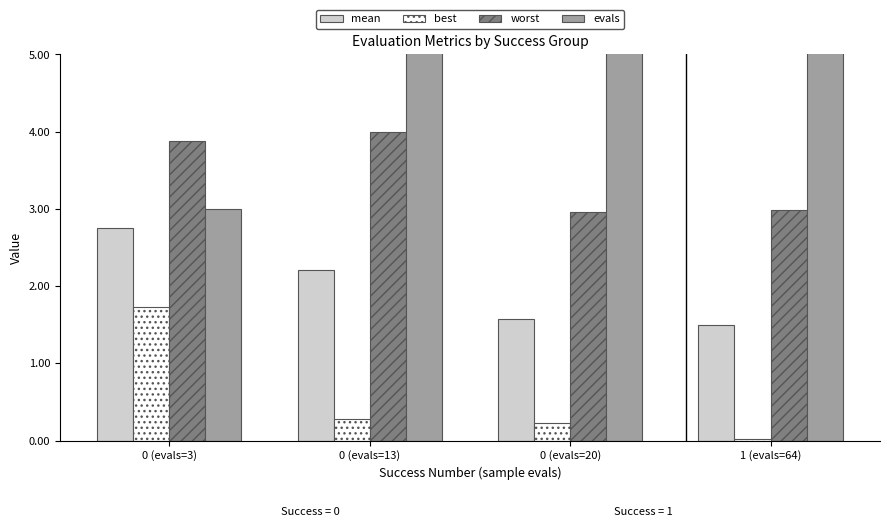

What position from the right is 0 (evals=13)?

3